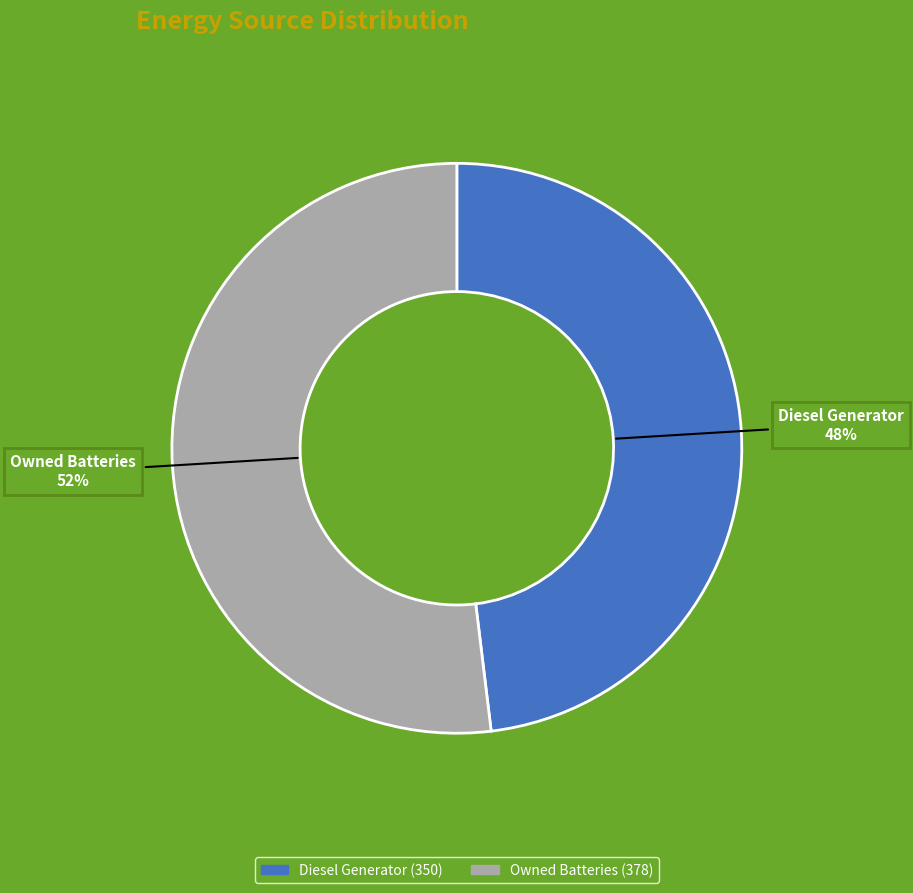

How many segments does this pie chart have?

2